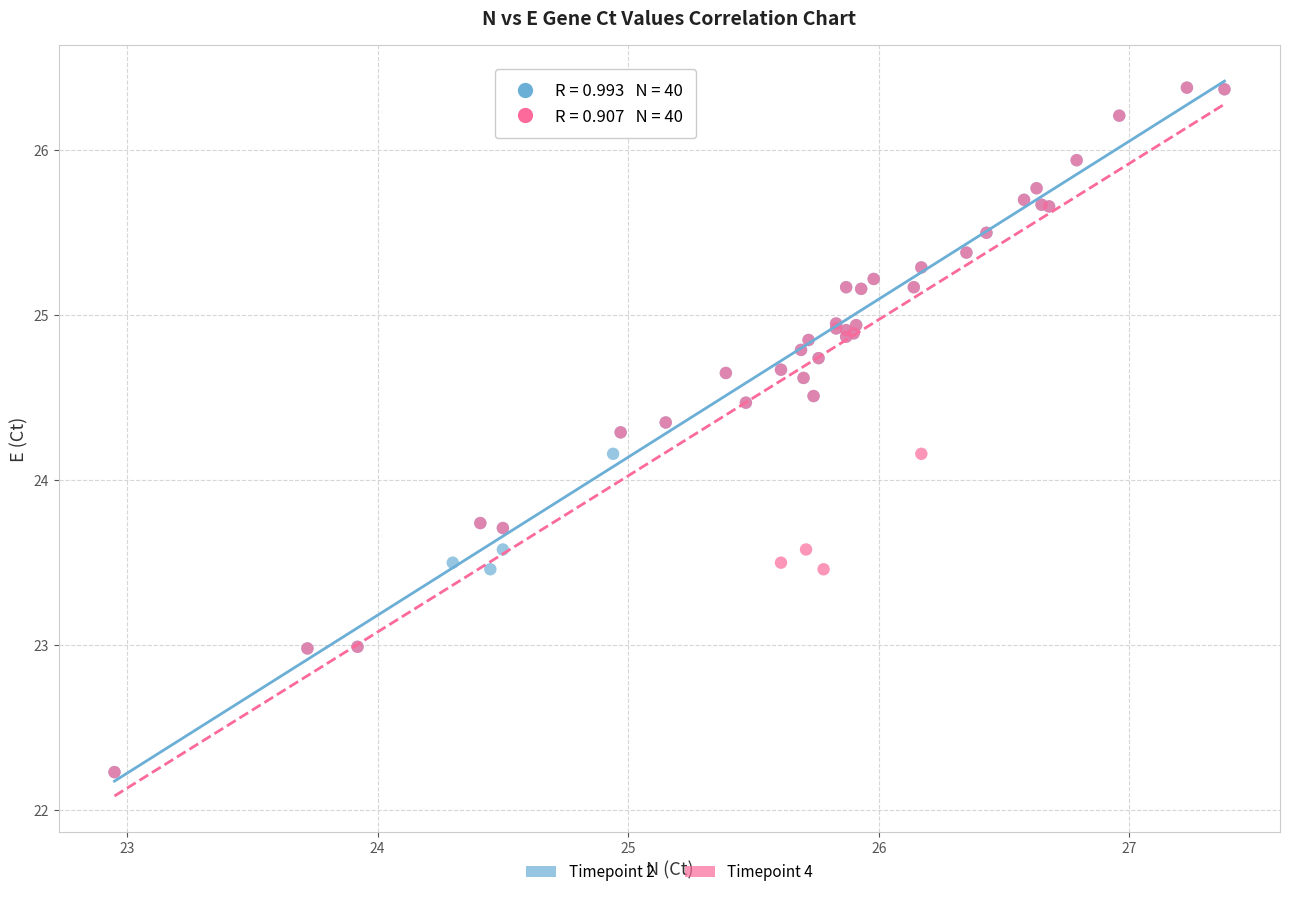

What are all the series names shown in the legend?

Timepoint 2, Timepoint 4